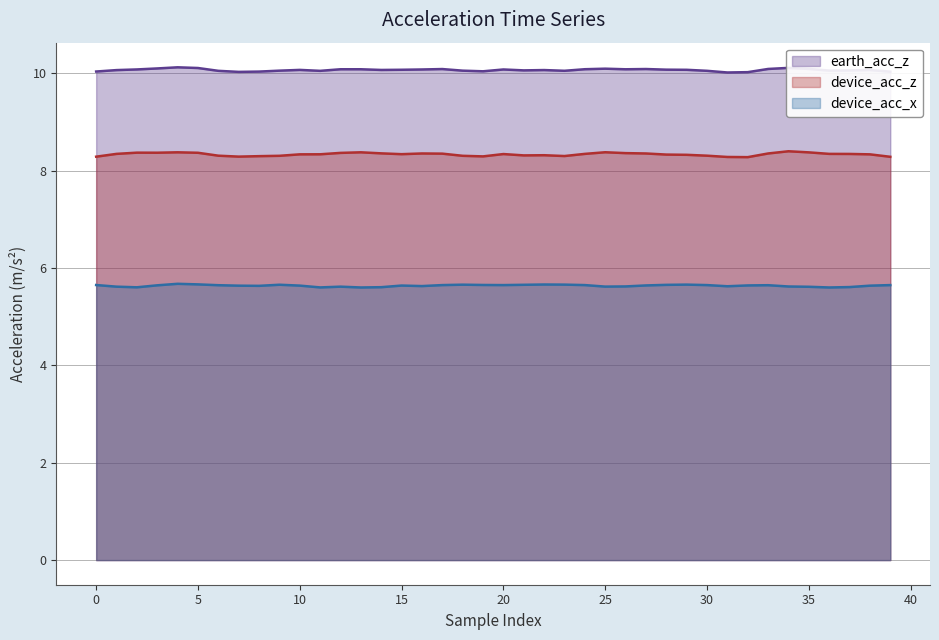

What is the value of the earth_acc_z point at the 10th from the left?

10.1